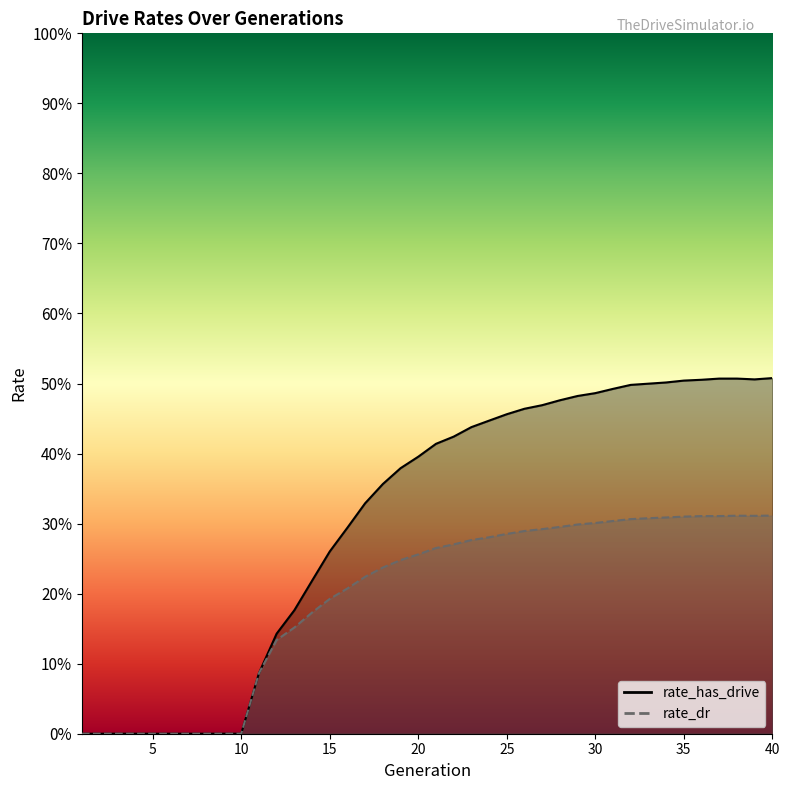

True or false: rate_has_drive has a value of 0.4 at 23.

True